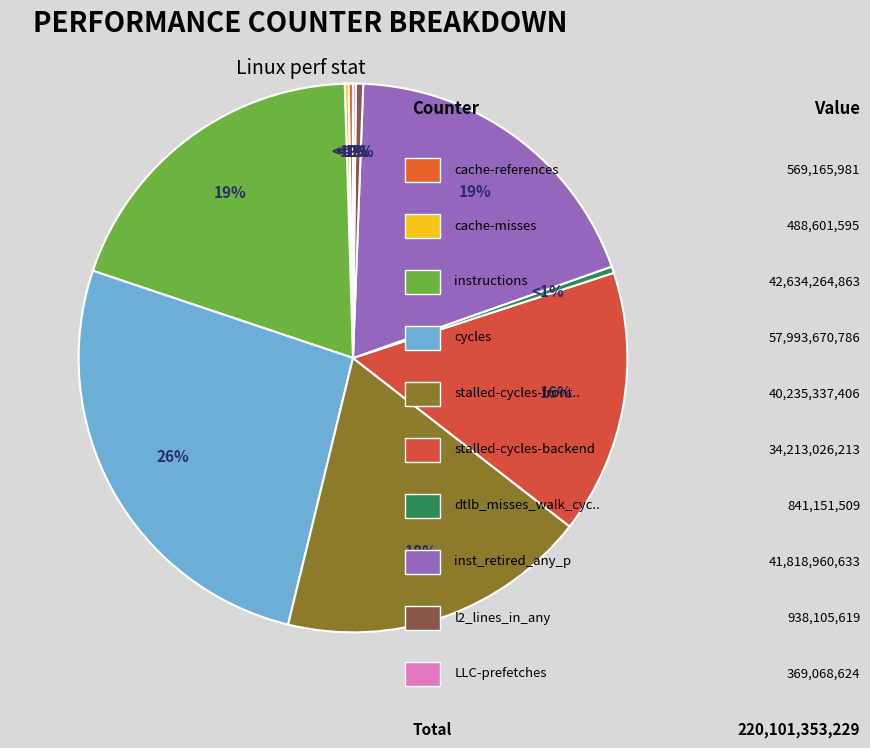

Combined, what portion of the pie is l2_lines_in_any and cycles?

26.8%